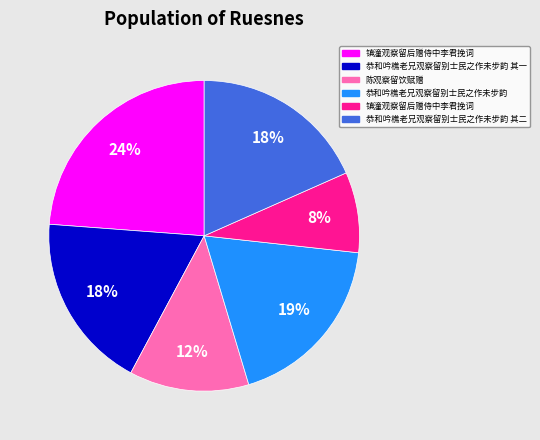

How many segments does this pie chart have?

6